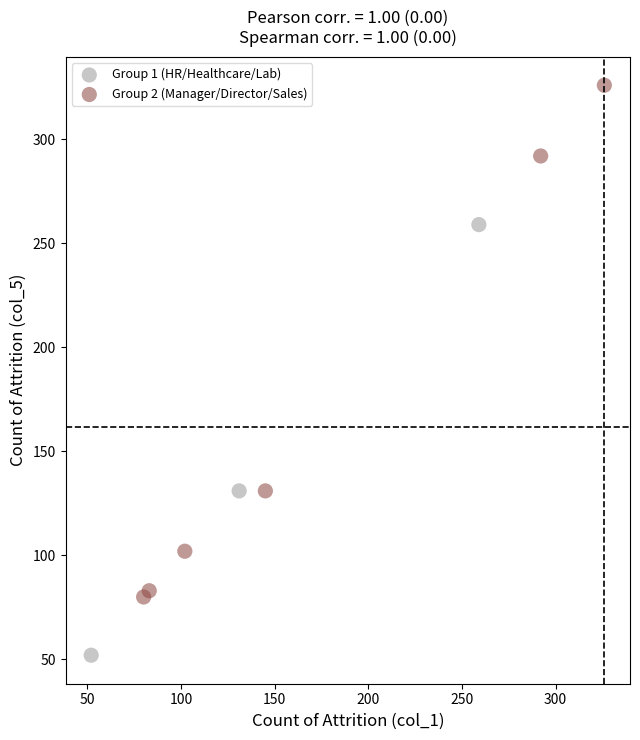

Which series contains the lowest Y value?

Group 1 (HR/Healthcare/Lab)